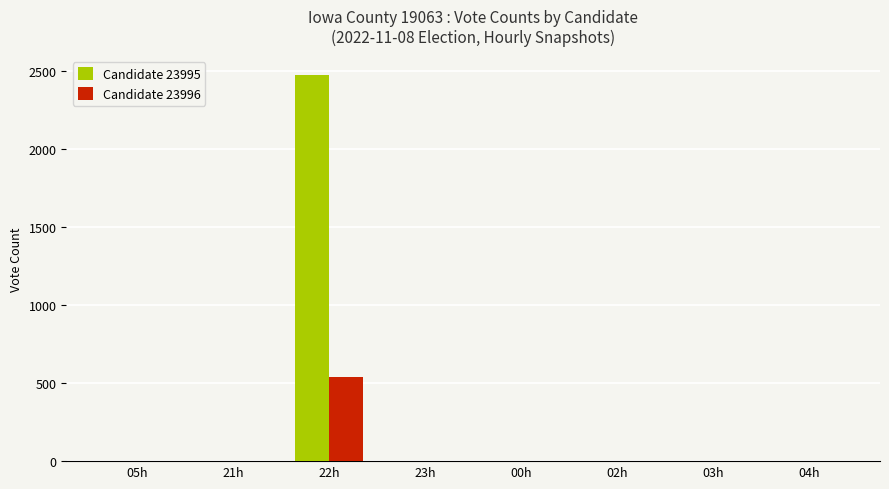

What is the total value across all series at 22h?

3013